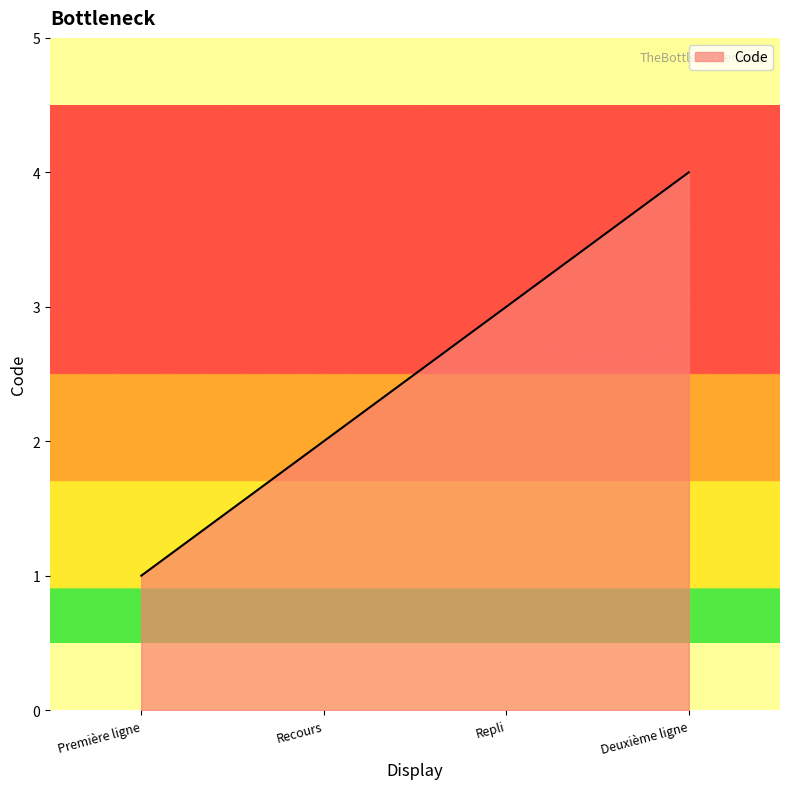

Reading right to left, what are all the values shown in this chart?

Deuxième ligne=4	Repli=3	Recours=2	Première ligne=1